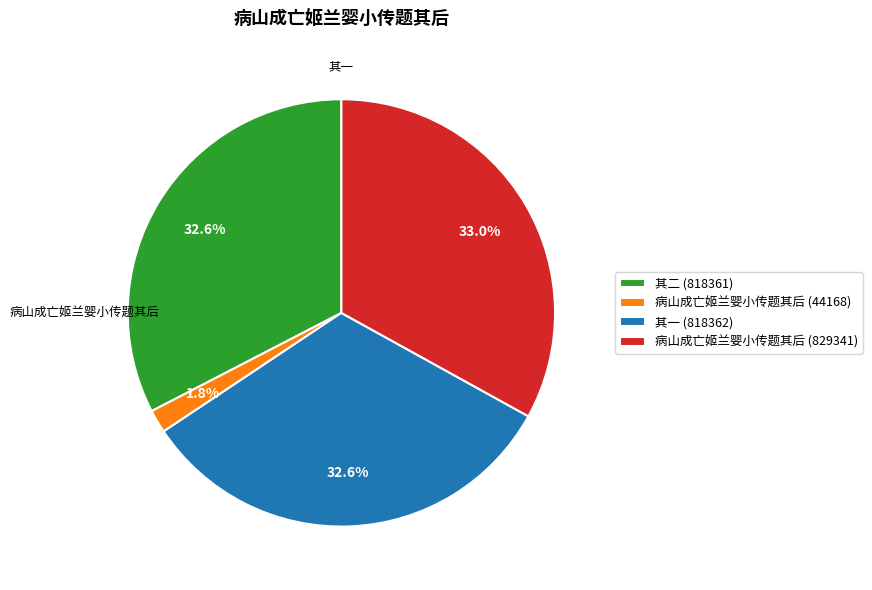

How many slices are in this pie chart?

4